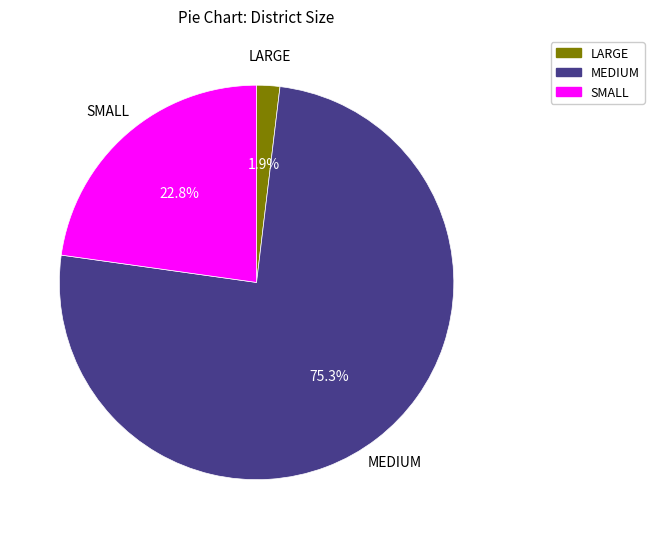

What percentage do LARGE and SMALL together represent?

24.7%